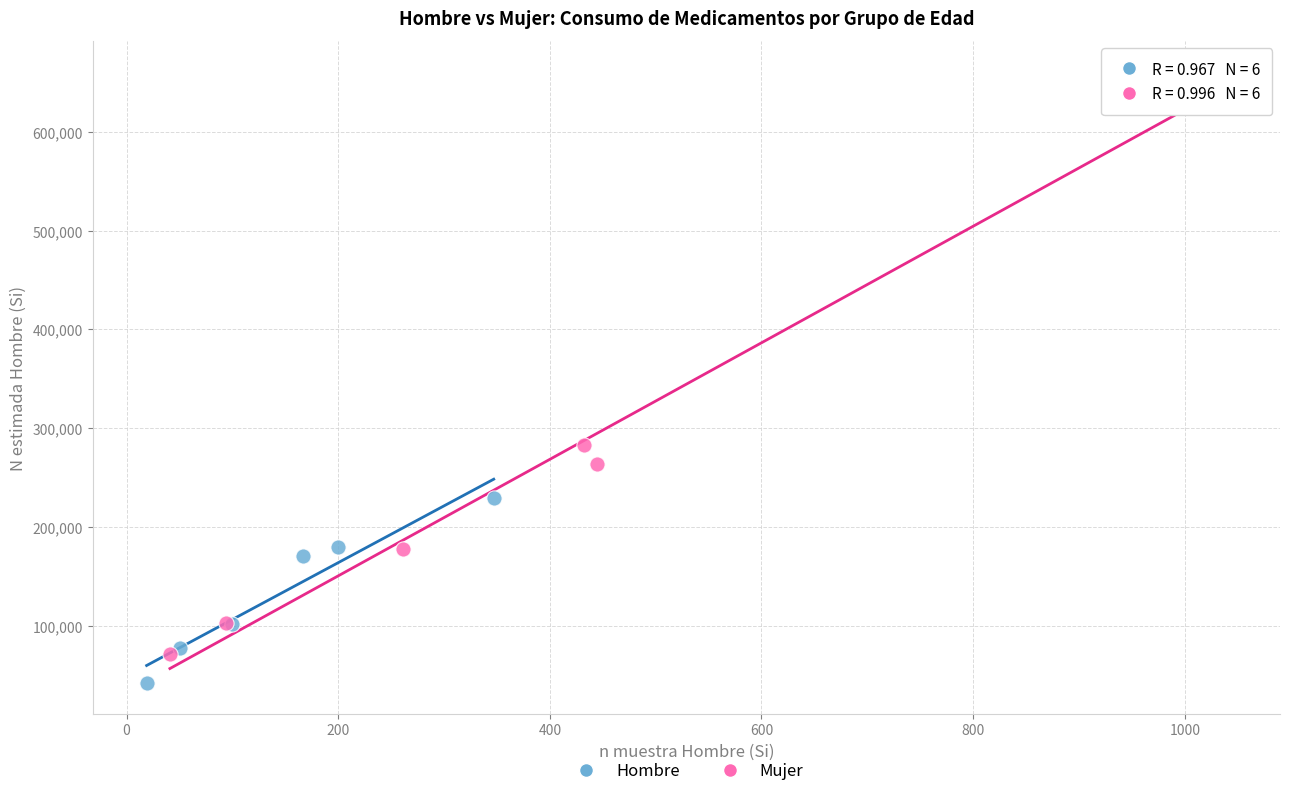

Which series has the largest Y range (max minus min)?

Mujer